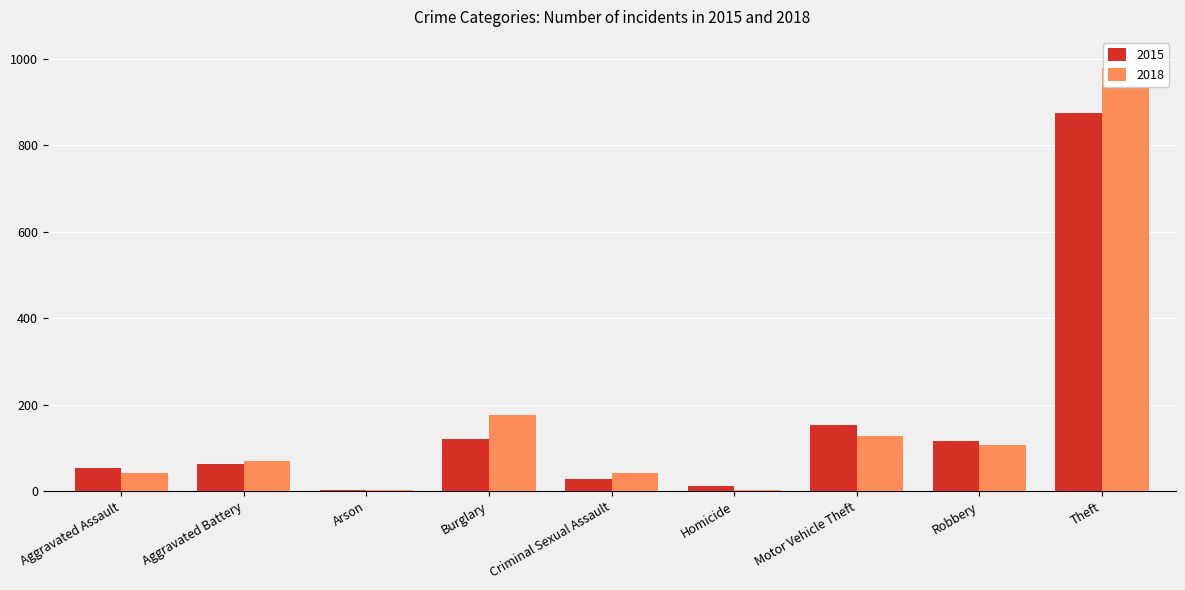

At how many categories does at least one series exceed 481?

1